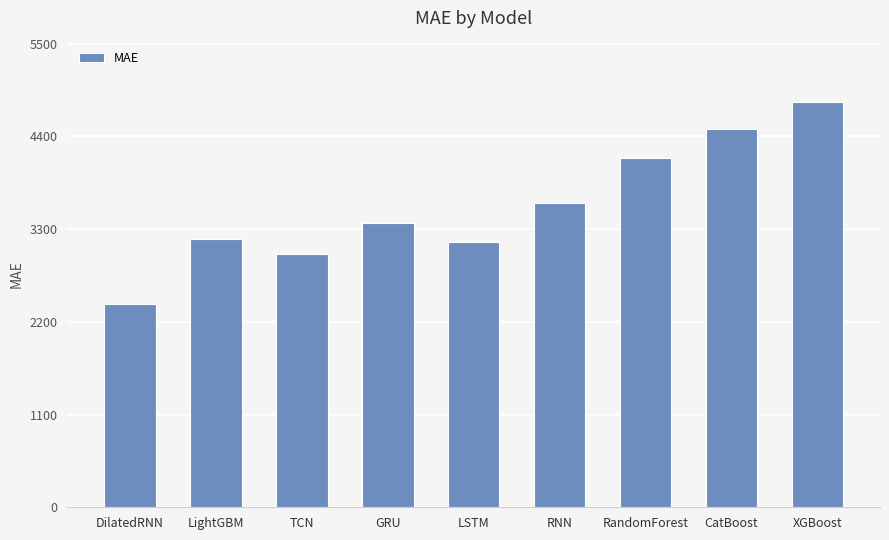

Reading right to left, list all the values displayed in this chart.

XGBoost=4814.6	CatBoost=4489.4	RandomForest=4143.9	RNN=3615.4	LSTM=3152.4	GRU=3373.4	TCN=3008.5	LightGBM=3177.9	DilatedRNN=2416.5